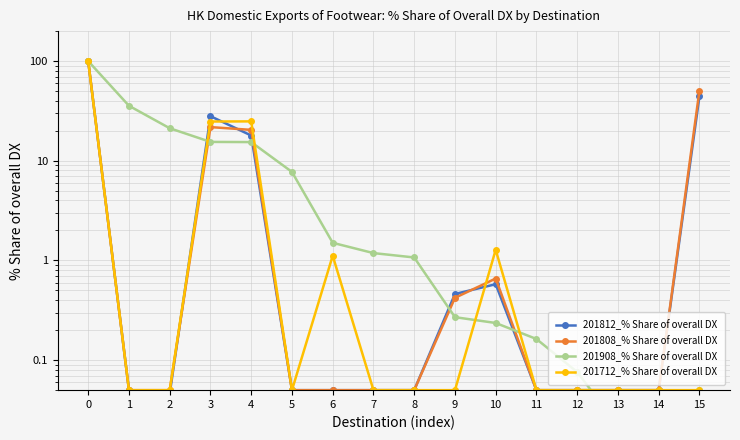

Is it true that 201908_% Share of overall DX equals 0.2 at 10?

True